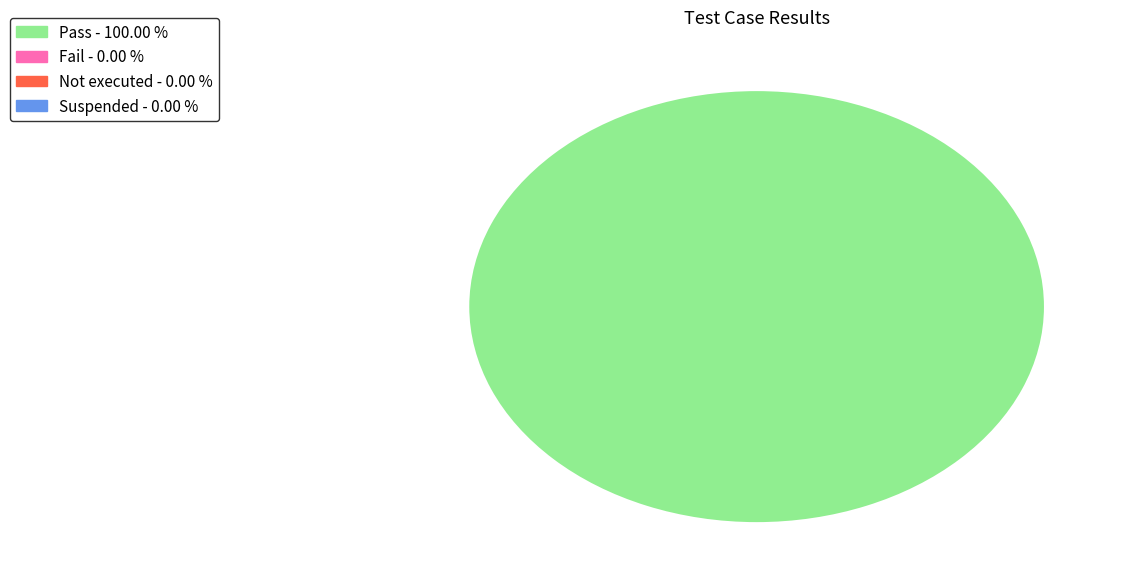

Does any single category account for the majority?

Yes